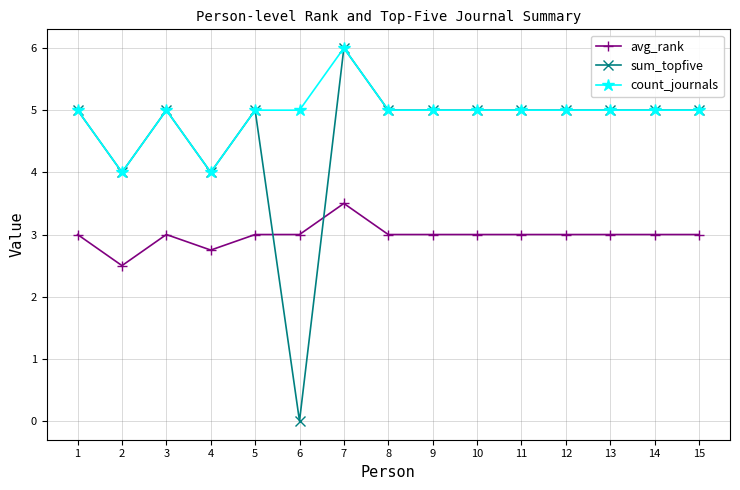

True or false: count_journals and avg_rank intersect in this chart.

False